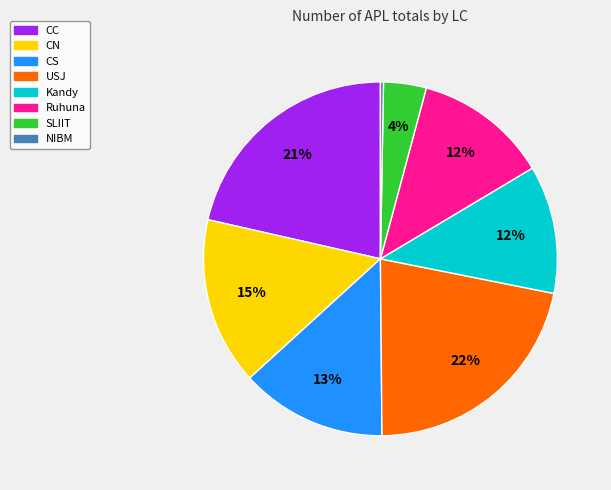

Does any single category account for the majority?

No